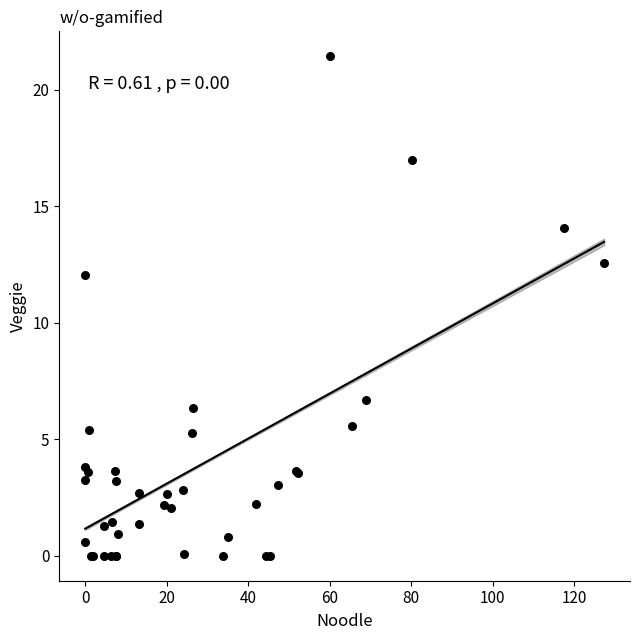

What Y value in the scatter plot is closest to 10?

12.1